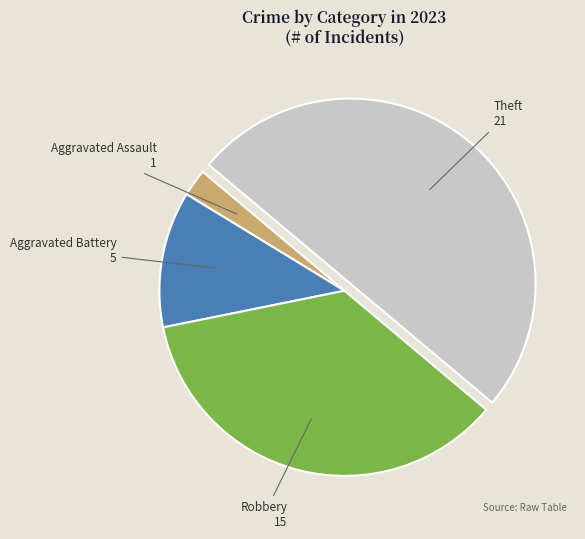

Combined, do Robbery and Aggravated Assault account for over 50%?

No